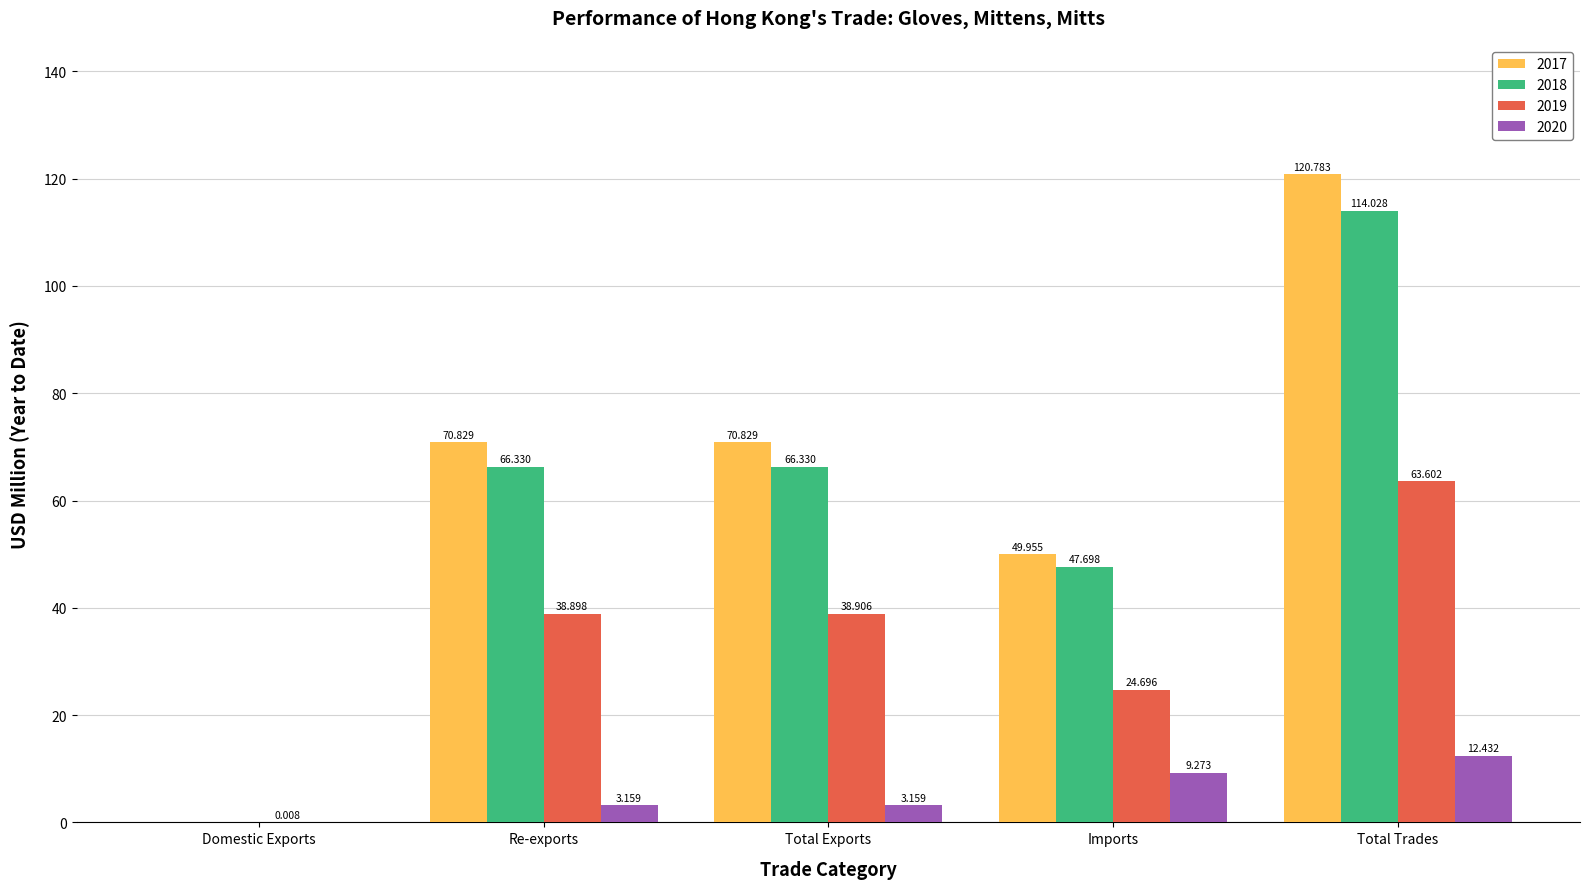

At which category is the sum across all series the highest?

Total Trades